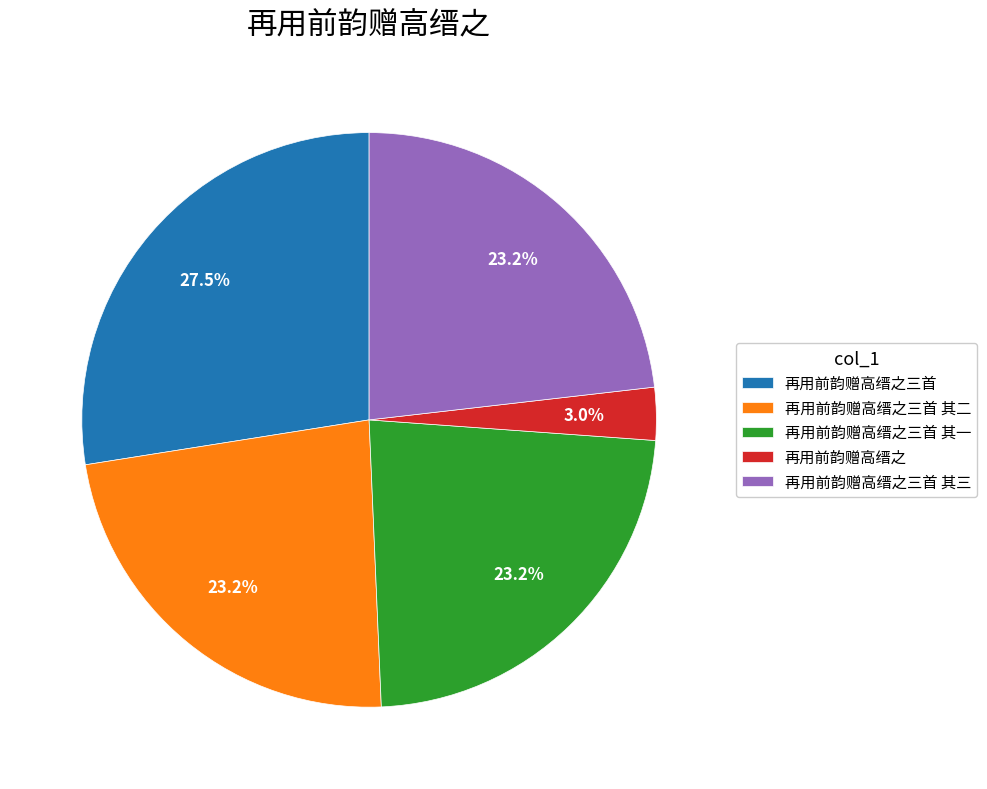

How many slices are in this pie chart?

5